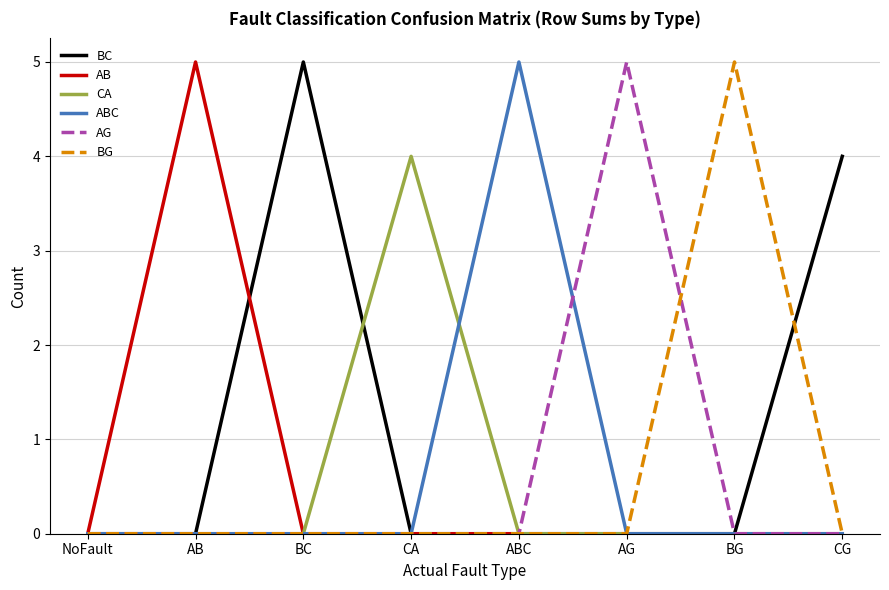

True or false: AB has a value of -3 at CA.

False